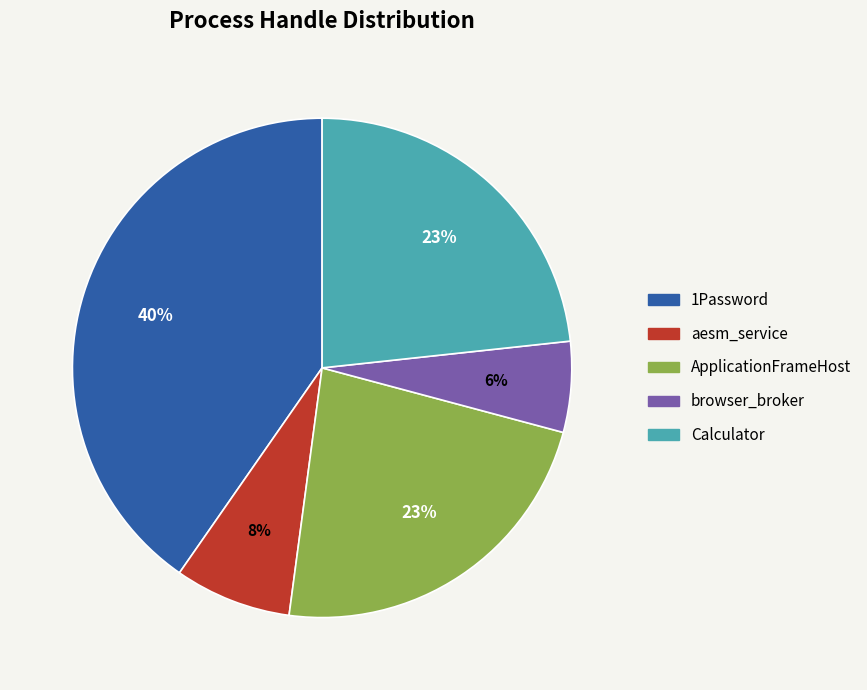

To the nearest percent, what is the average slice percentage?

20%